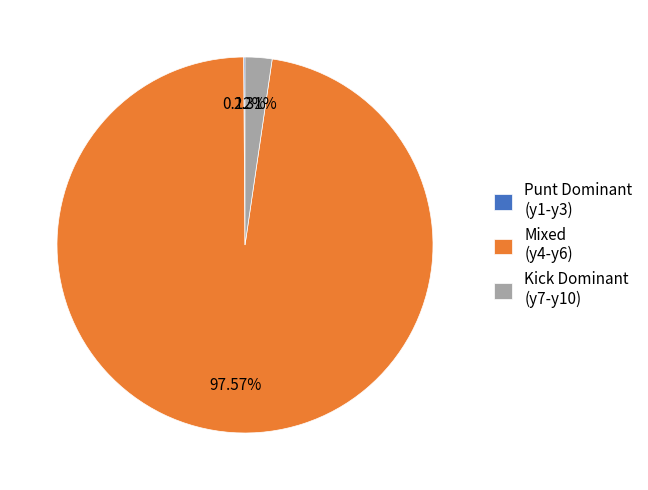

Which category accounts for the majority?

Mixed (y4-y6)